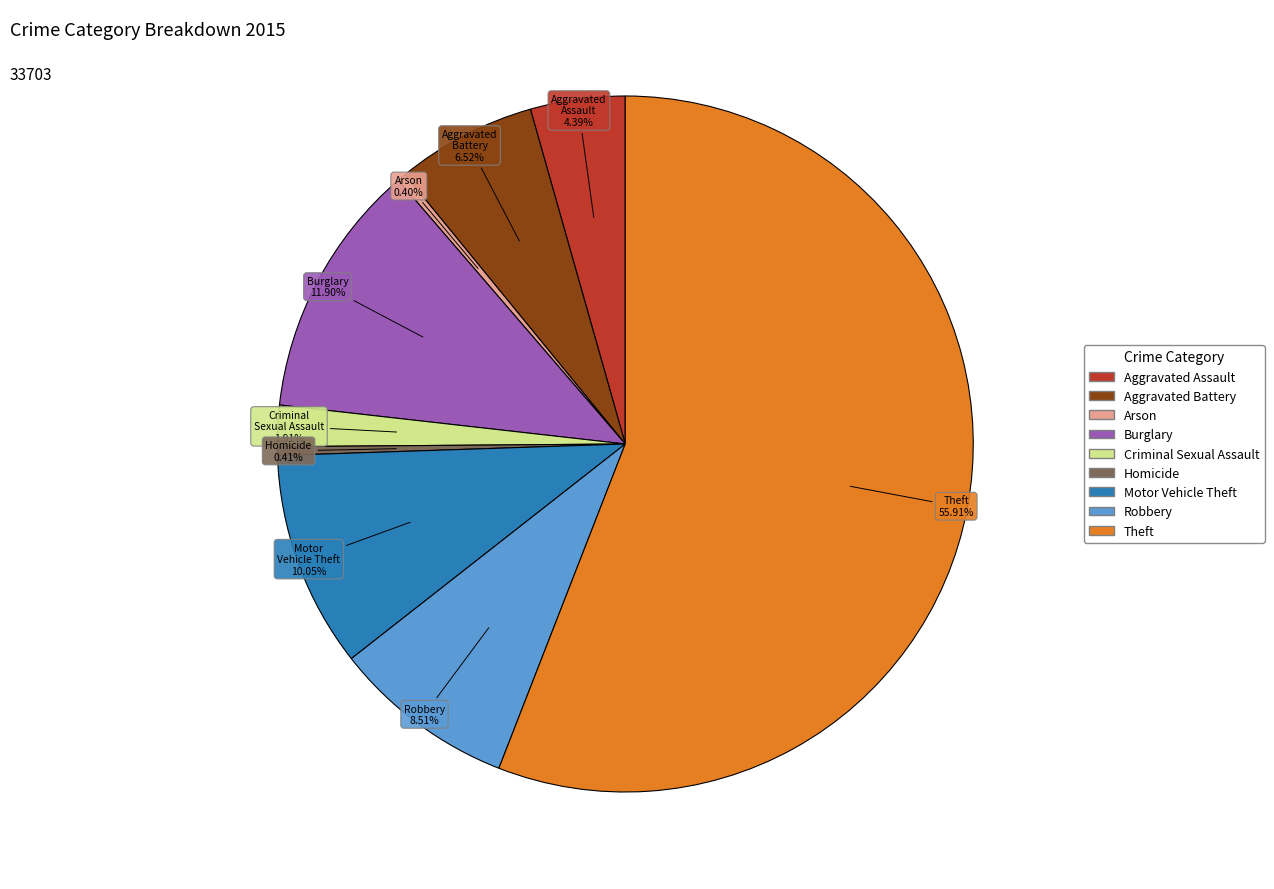

Is it true that Aggravated Battery is 18% of the pie?

False